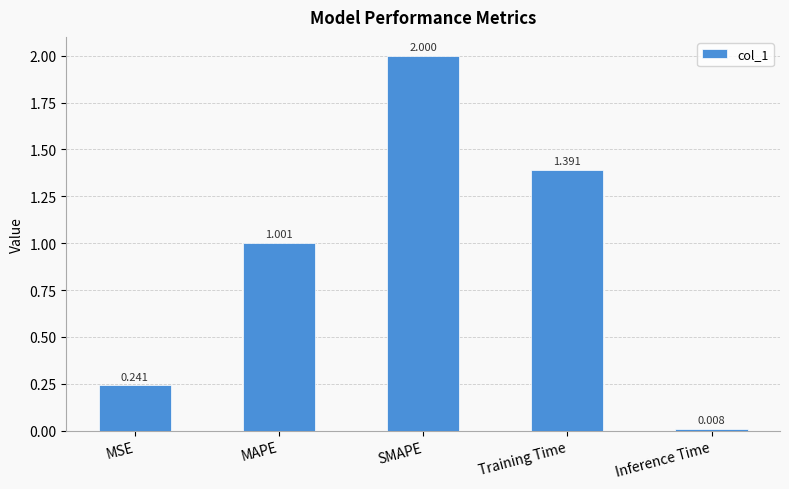

What is the greatest value displayed?

2.0